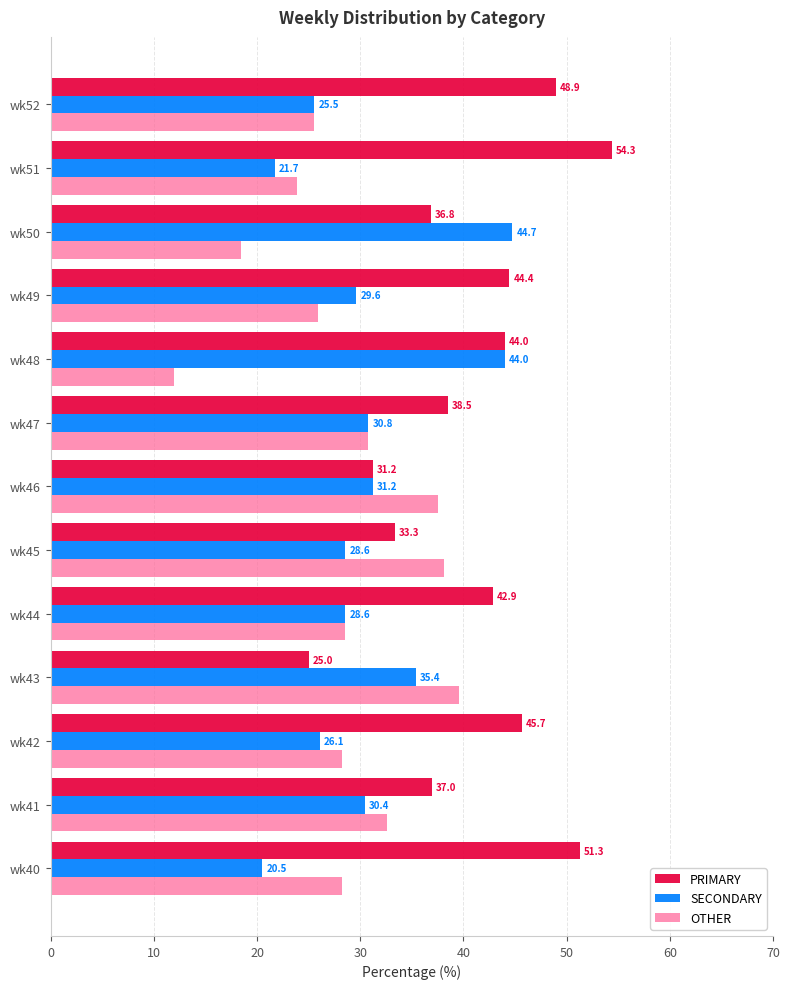

True or false: OTHER has a value of 25.5 at wk52.

True